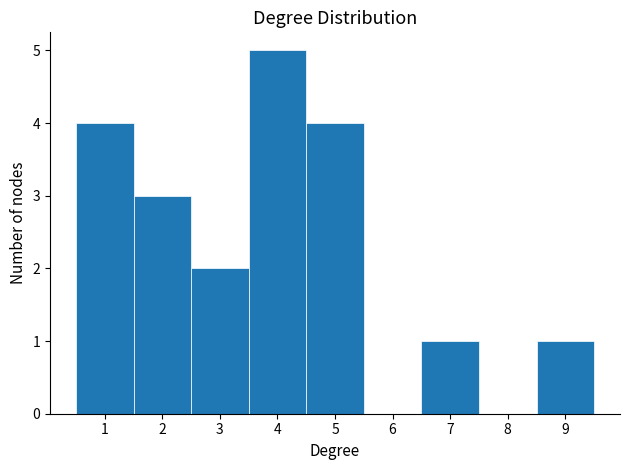

Which range on the x-axis has the tallest bar?

3.5 to 4.5